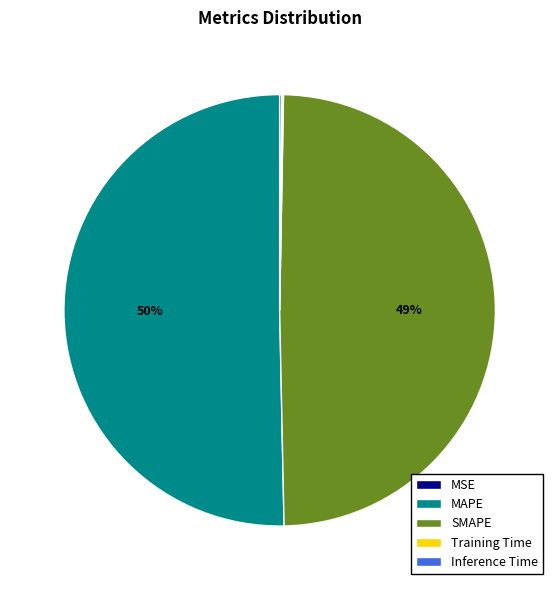

What is the majority slice?

MAPE